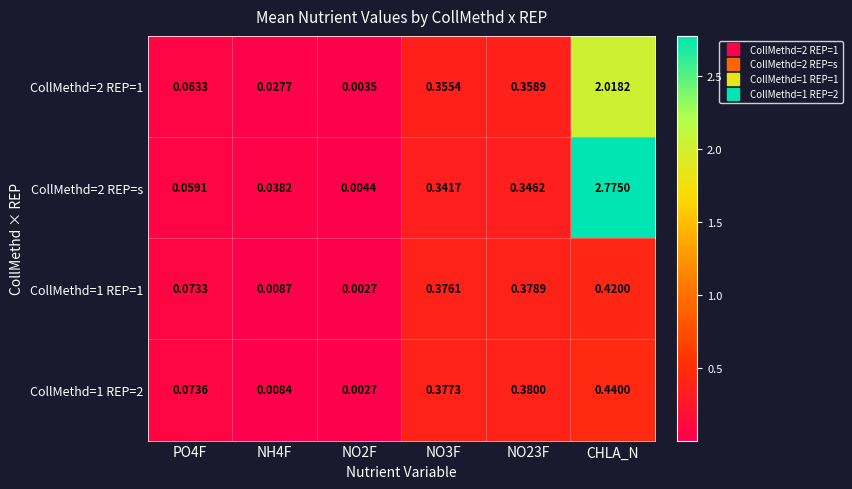

List the series in order of their peak value, highest first.

CollMethd=2 REP=s, CollMethd=2 REP=1, CollMethd=1 REP=2, CollMethd=1 REP=1